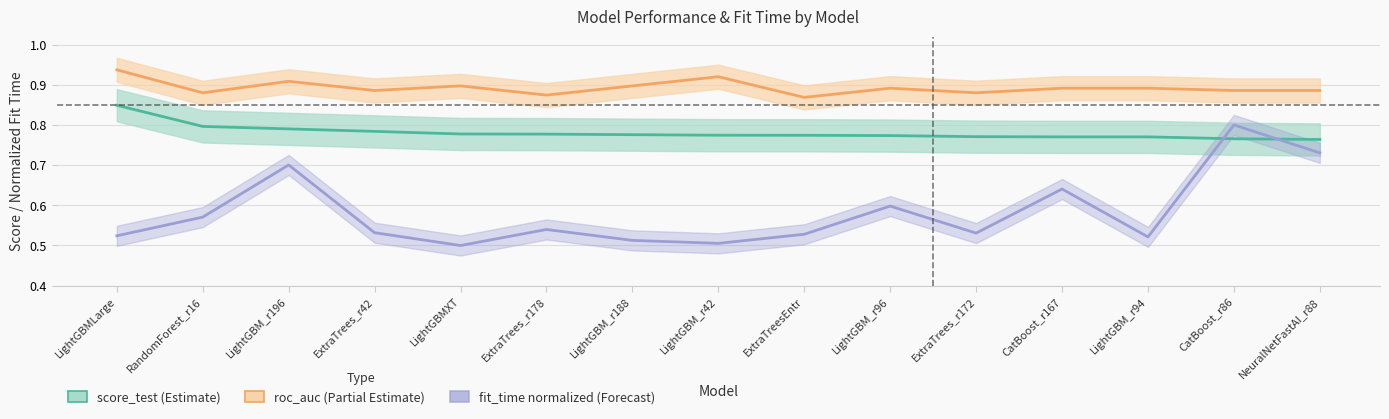

In roc_auc, how many points are higher than both neighbors (excluding endpoints)?

4